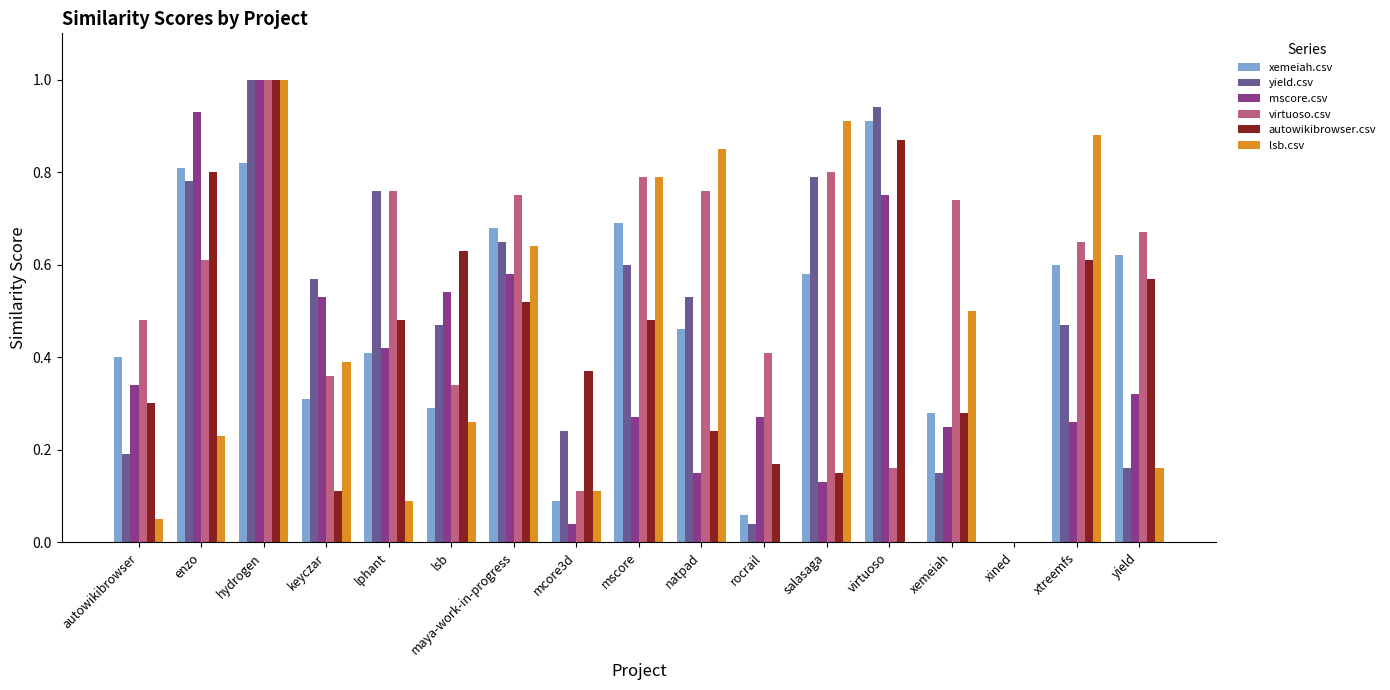

What are all the series names shown in the legend?

xemeiah.csv, yield.csv, mscore.csv, virtuoso.csv, autowikibrowser.csv, lsb.csv